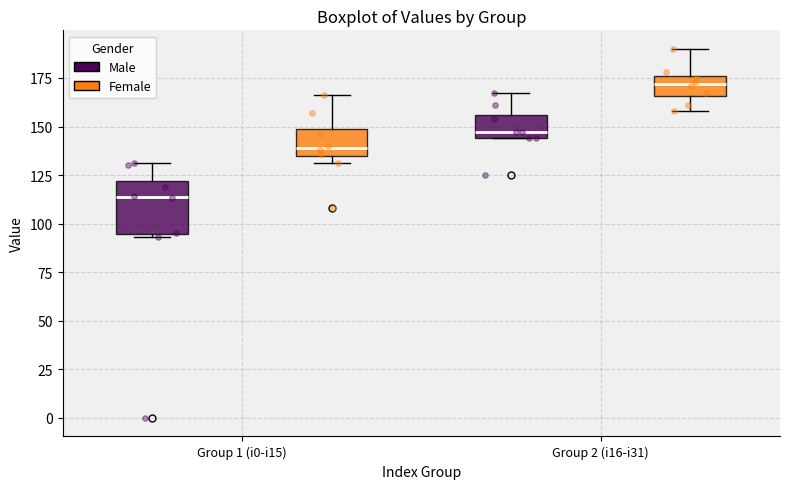

Where does the upper whisker of the box for Group 1 (i0-i15) (Female) end on the y-axis? The values are not printed on the chart, so give them approximately, as read against the axis.

165